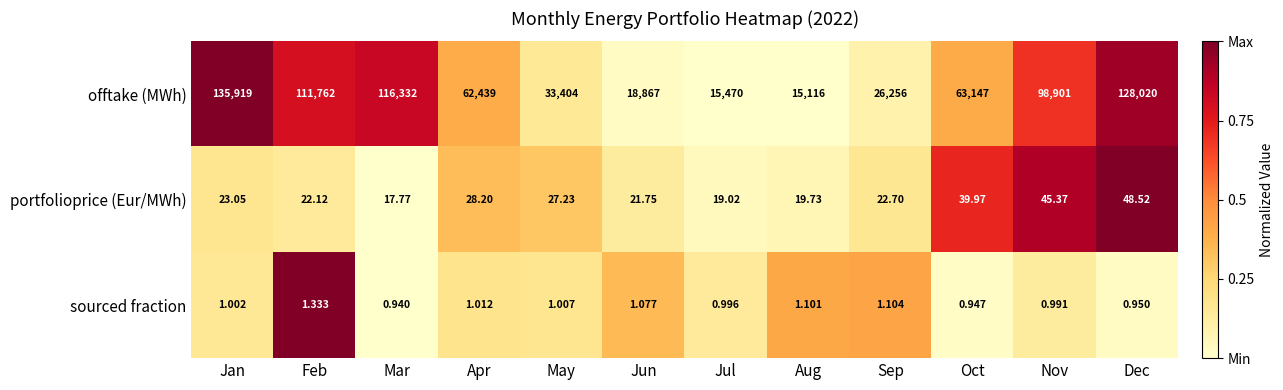

At which label does sourced fraction first exceed 1?

Jan